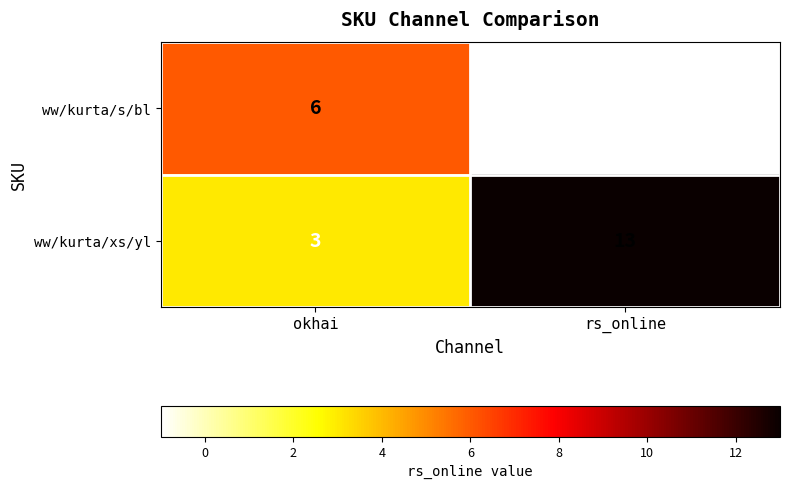

At which label is ww/kurta/xs/yl closest to 8?

okhai